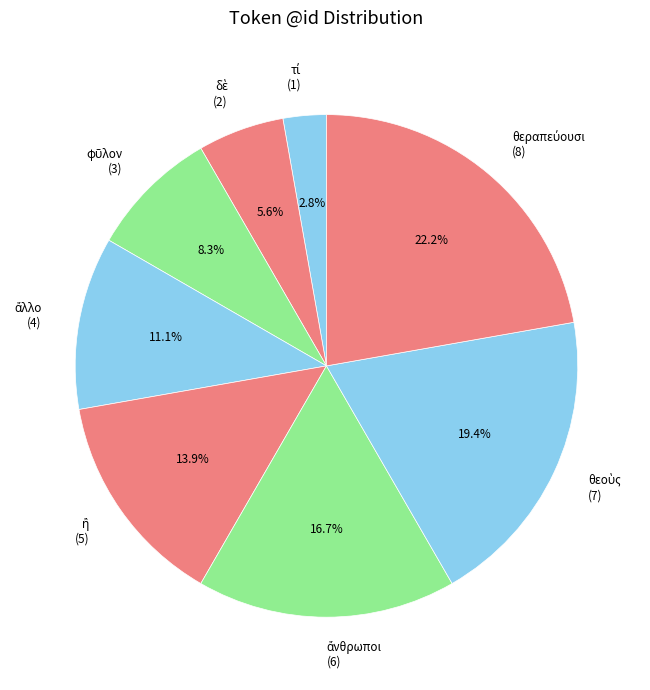

Is there a majority slice in this chart?

No